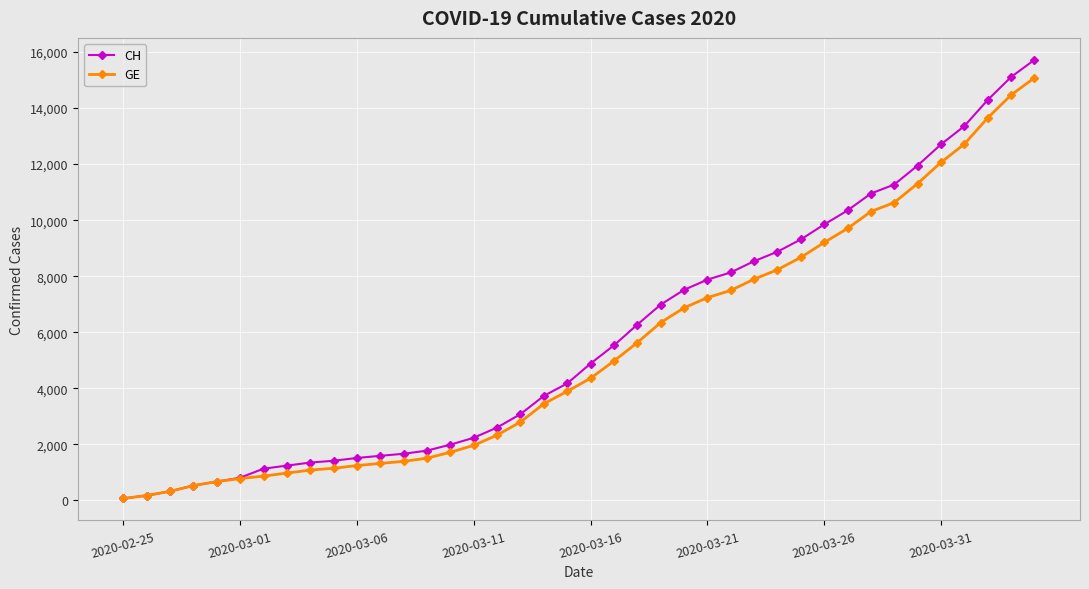

Which series has the widest spread of values?

CH